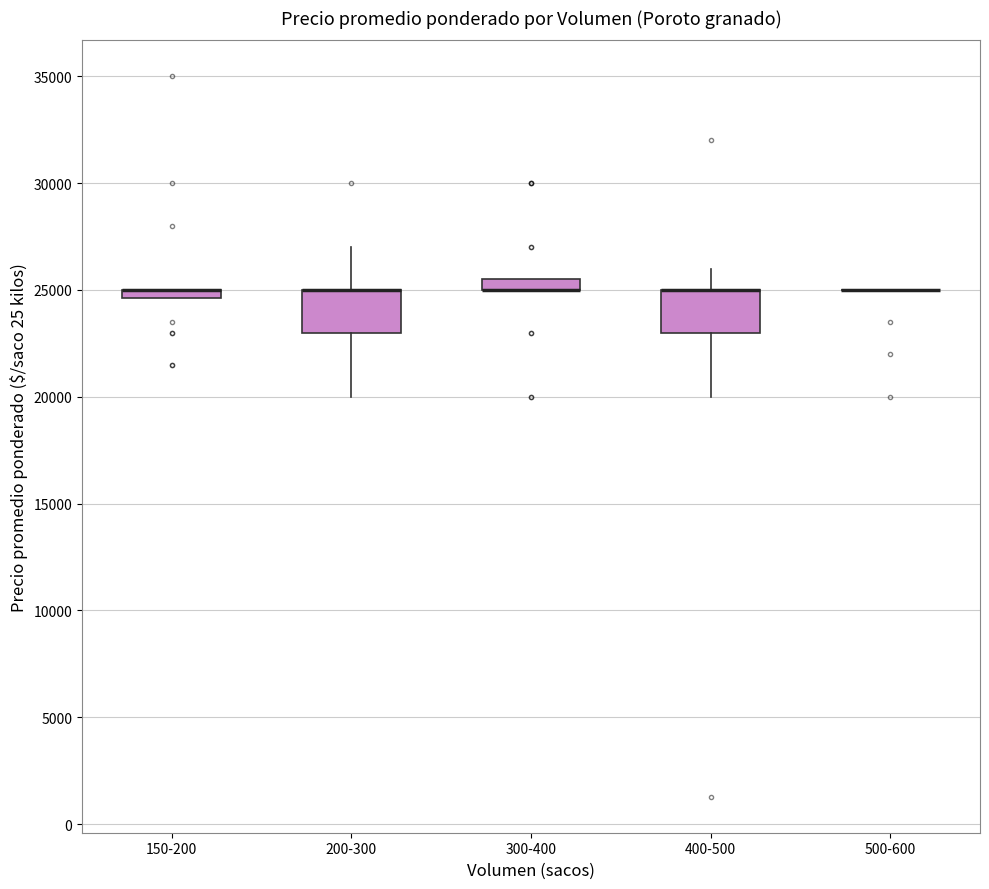

Where is the lower edge of the box for 200-300 on the y-axis? The values are not printed on the chart, so give them approximately, as read against the axis.

23000